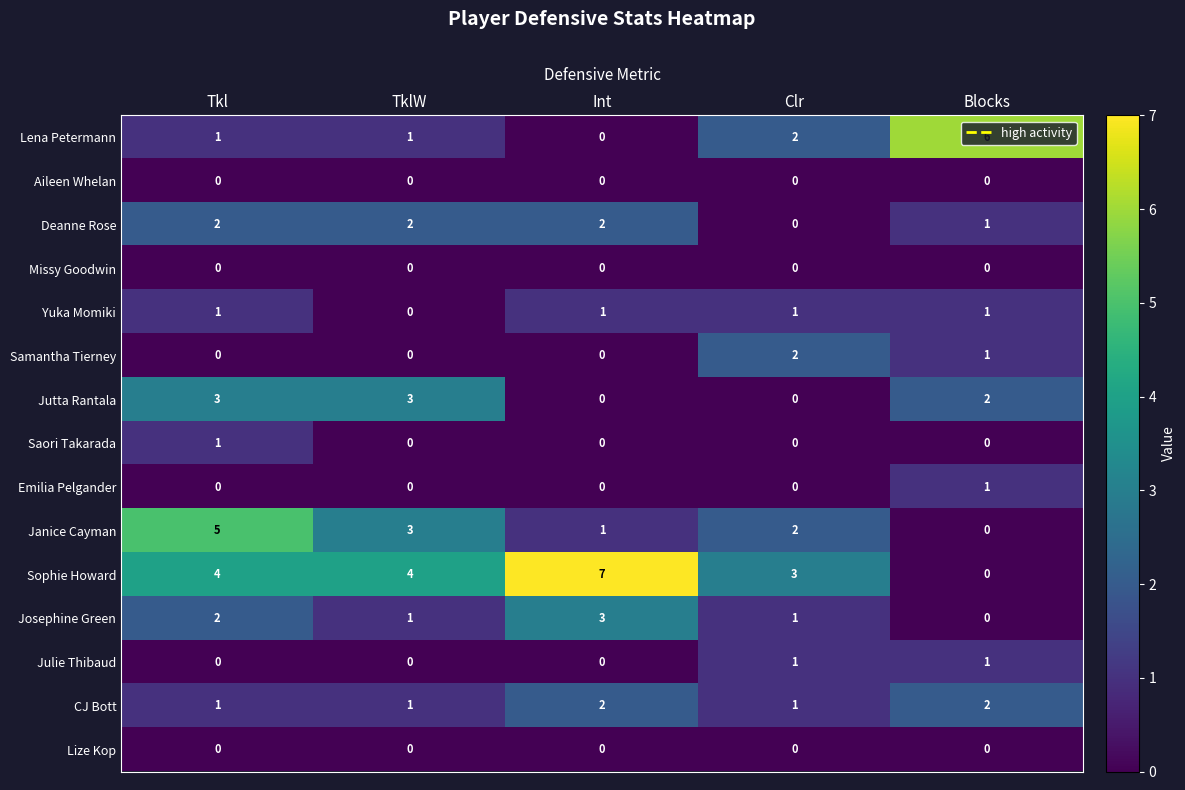

How many Yuka Momiki values are between 1 and 2?

4